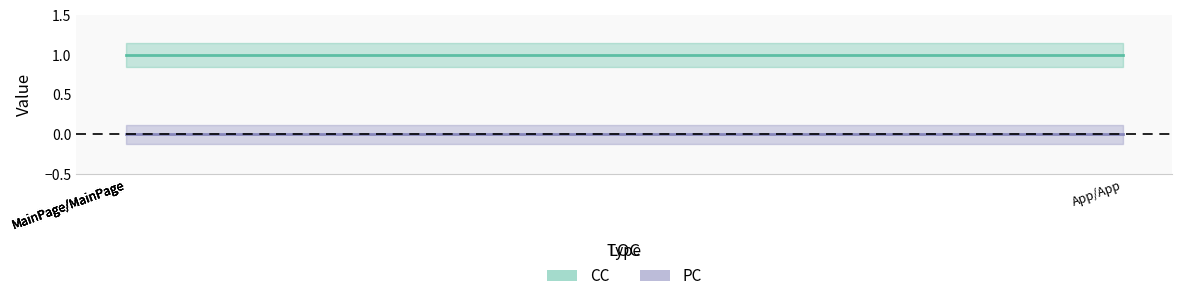

What is the minimum value for CC?

1